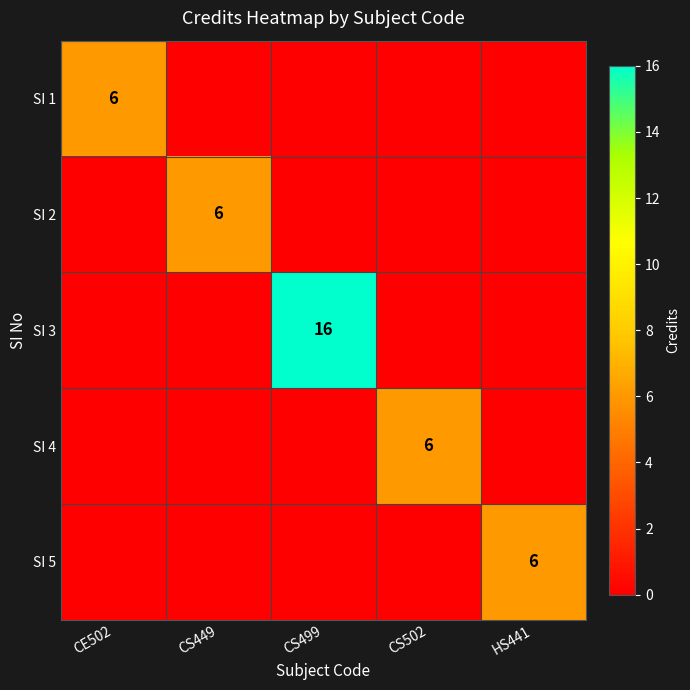

Count the number of data series in this chart.

5